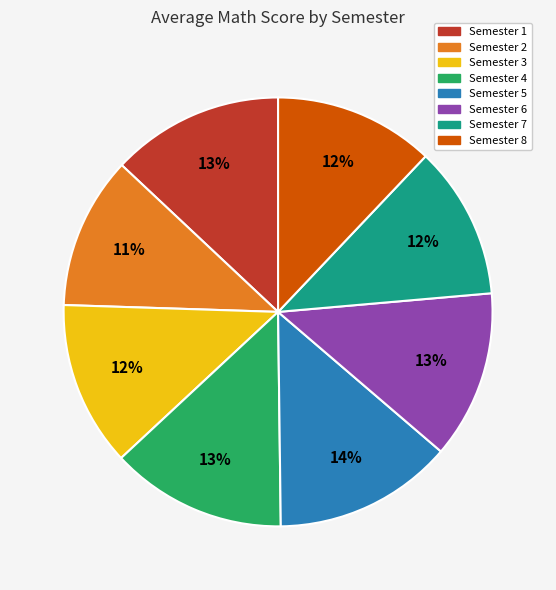

Is there any slice that represents more than half of the pie?

No